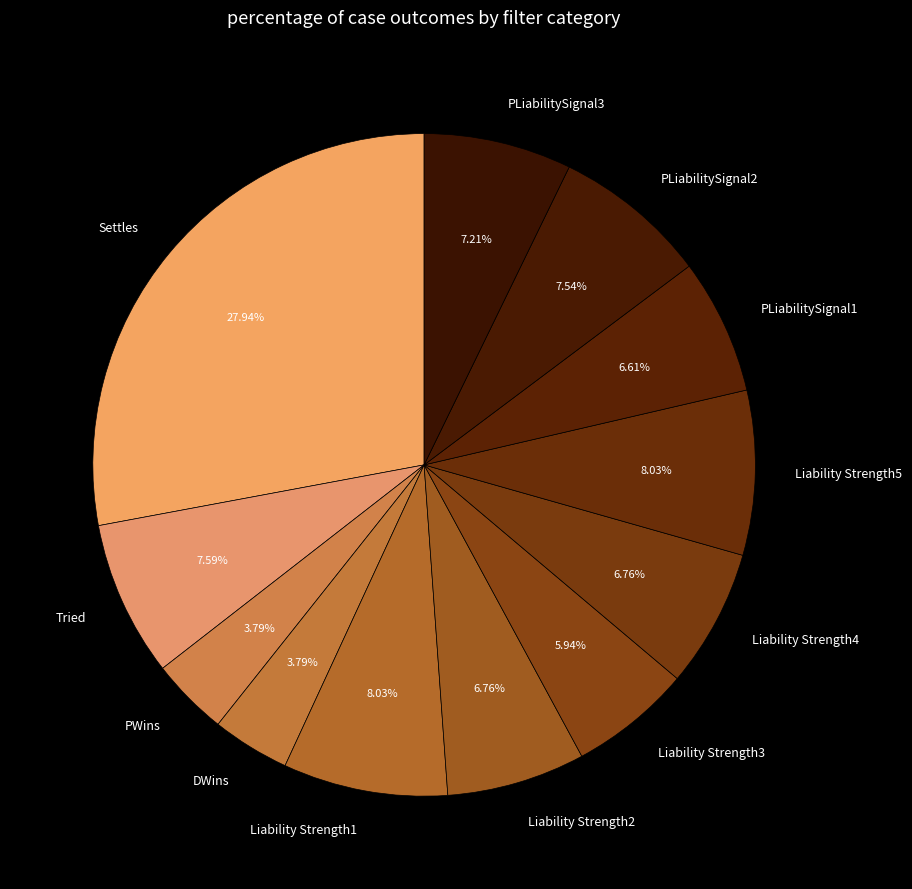

What percentage is the Settles slice, to the nearest percent?

28%